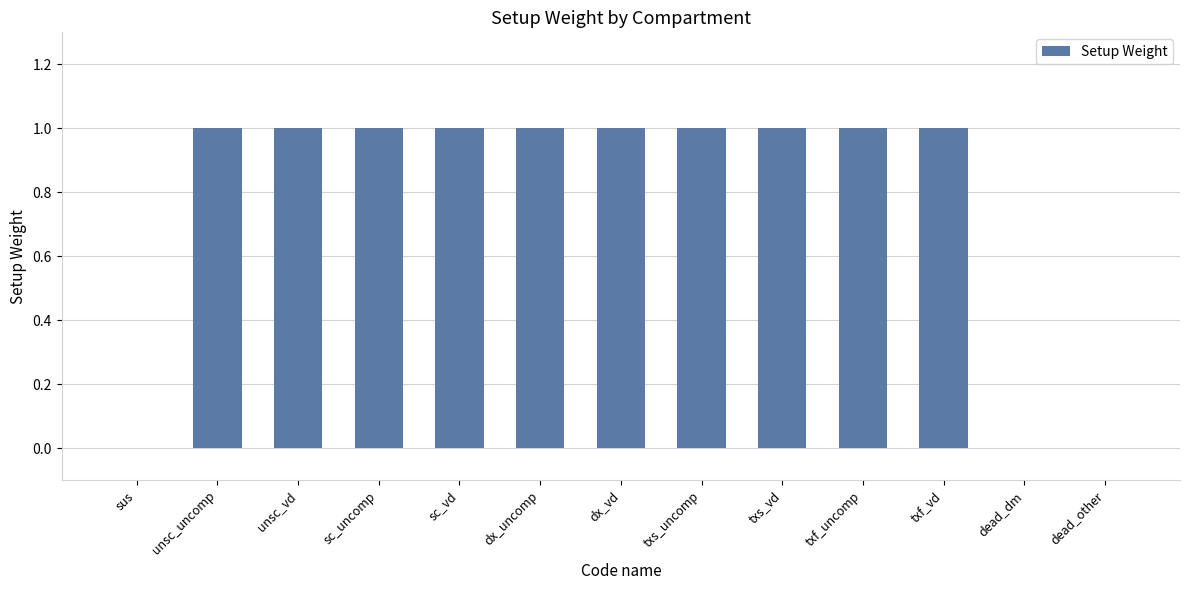

Is it true that the value at dx_vd is 2?

False